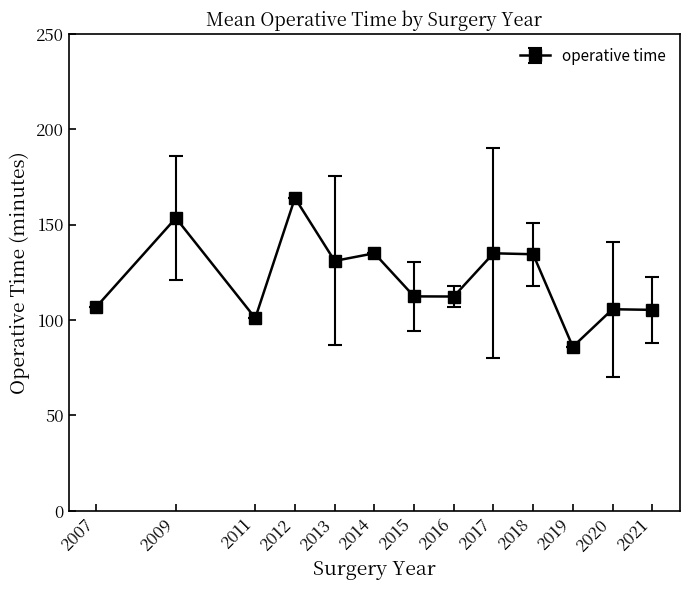

What is the average value?

121.7